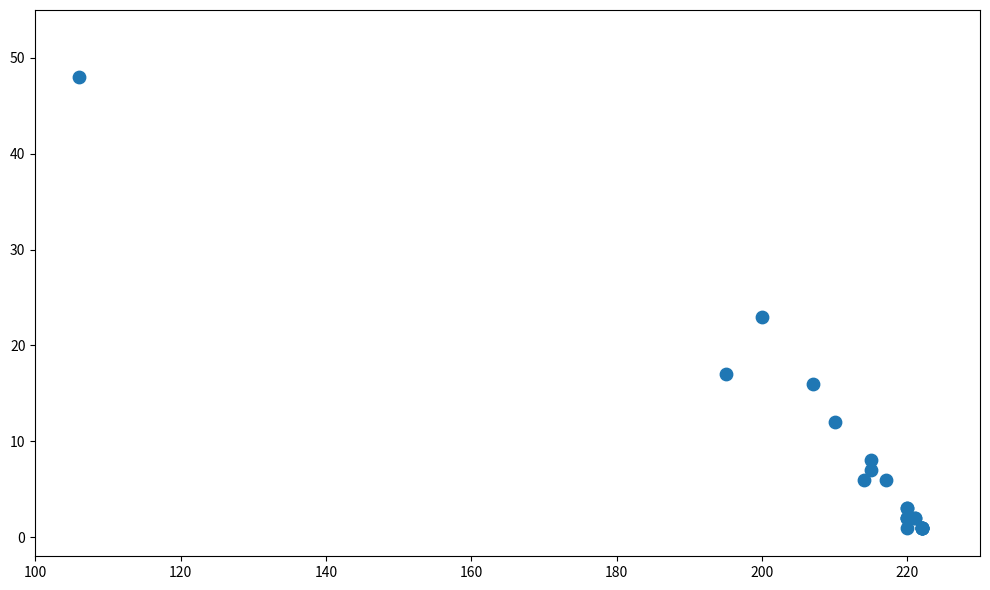

What Y value in the scatter plot is closest to 24?

23